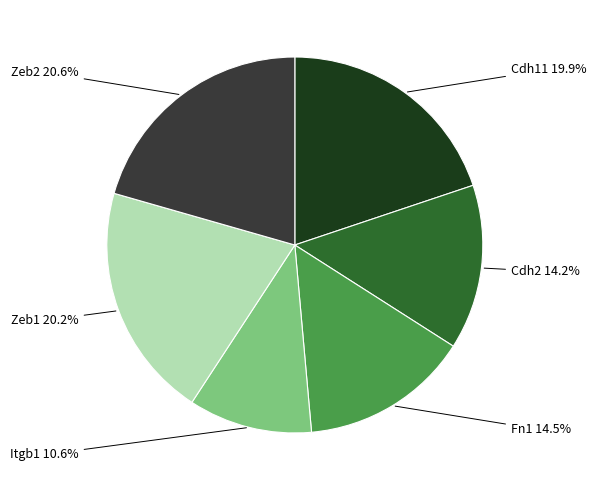

Is there a majority slice in this chart?

No